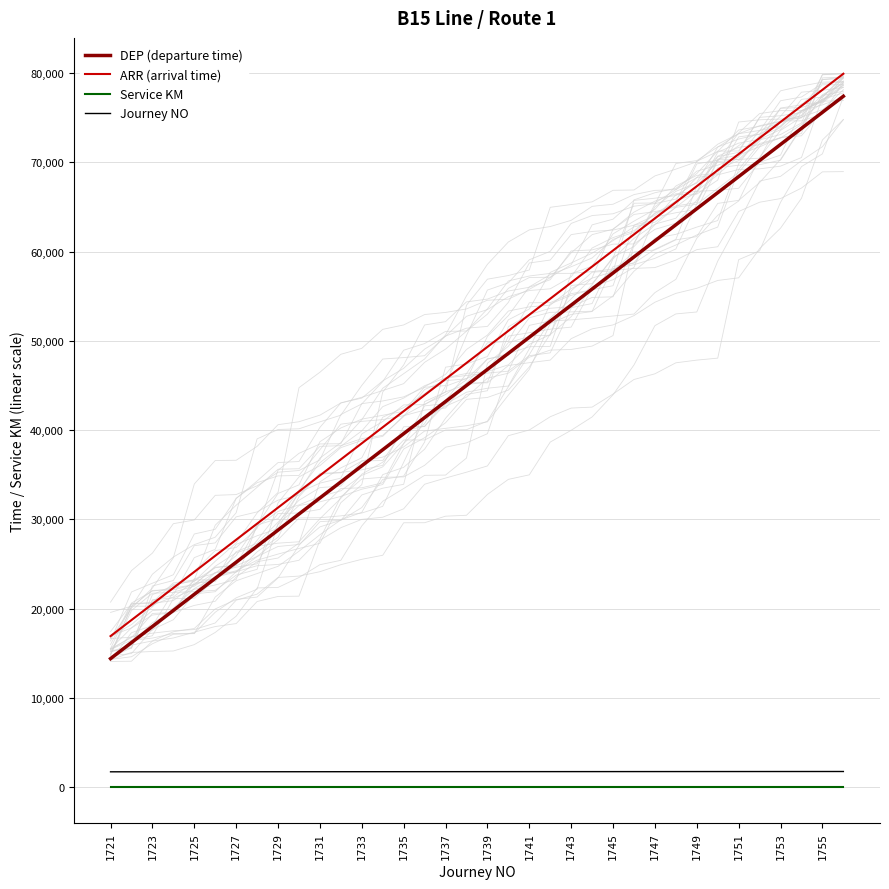

True or false: Service KM and DEP (departure time) cross at least once.

False